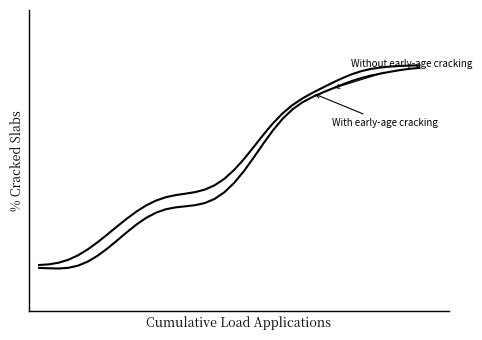

Does the chart have visible grid lines?

No